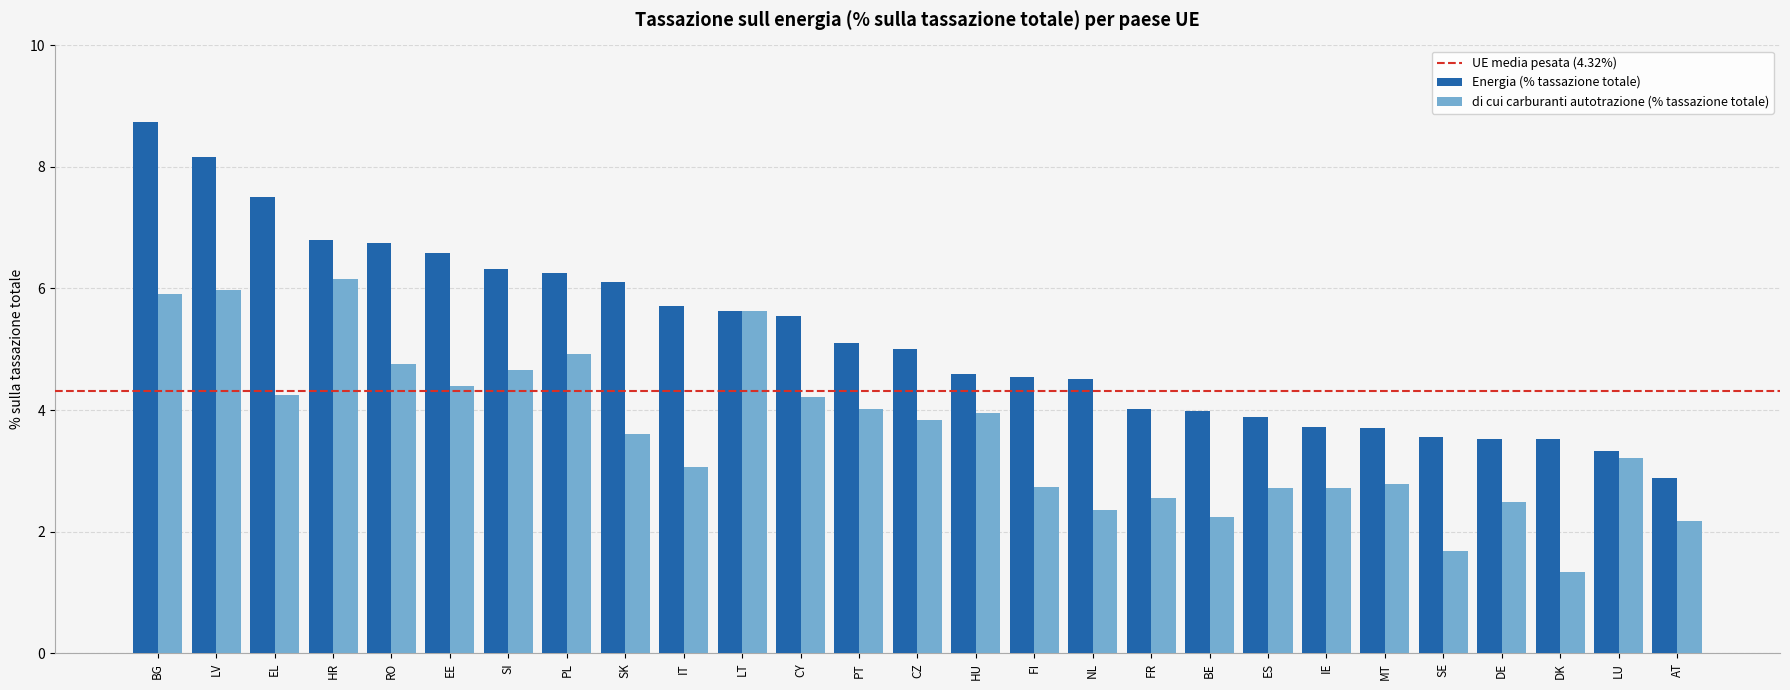

How many bars are there in each group?

2